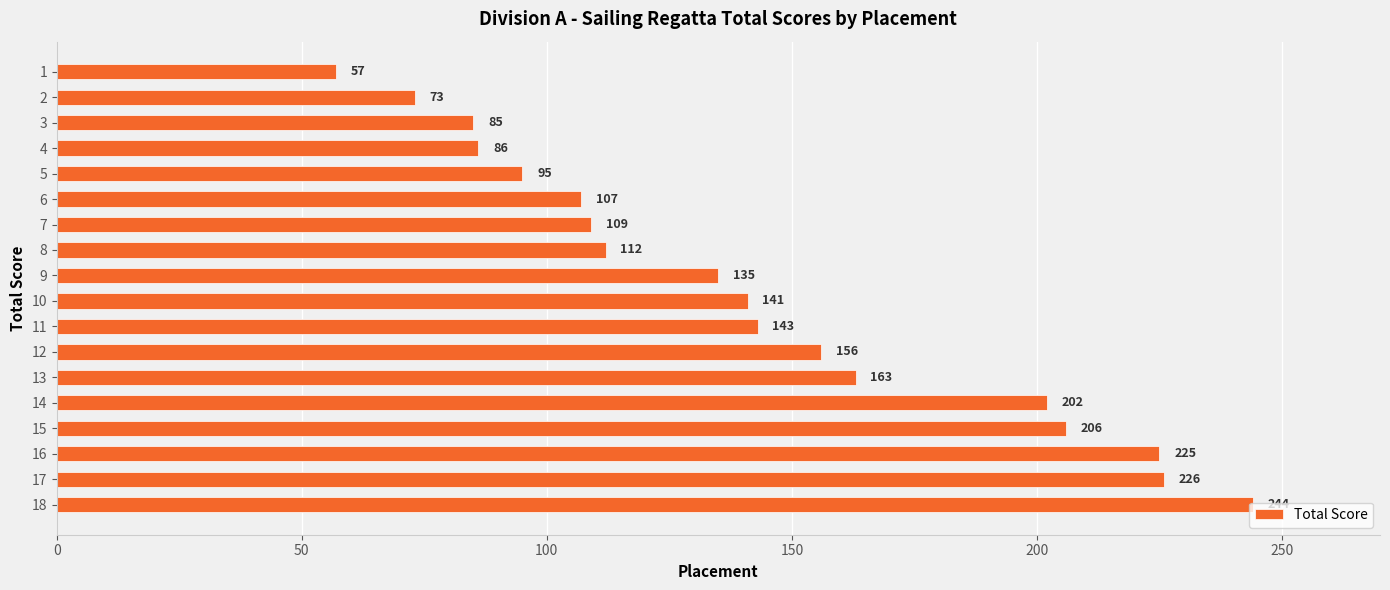

Read the value at 11, to the nearest 10.

140